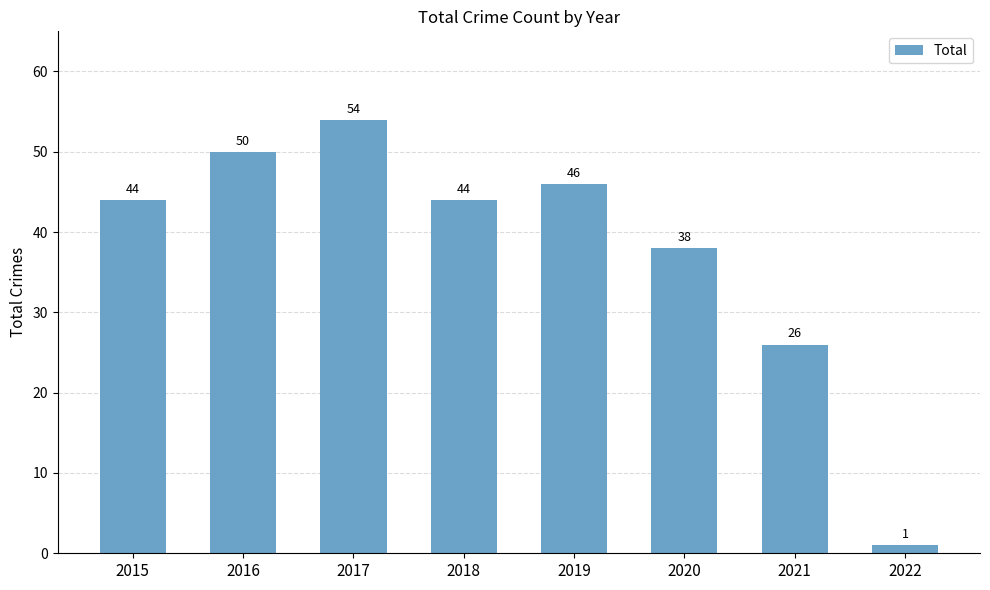

What is the average value?

38